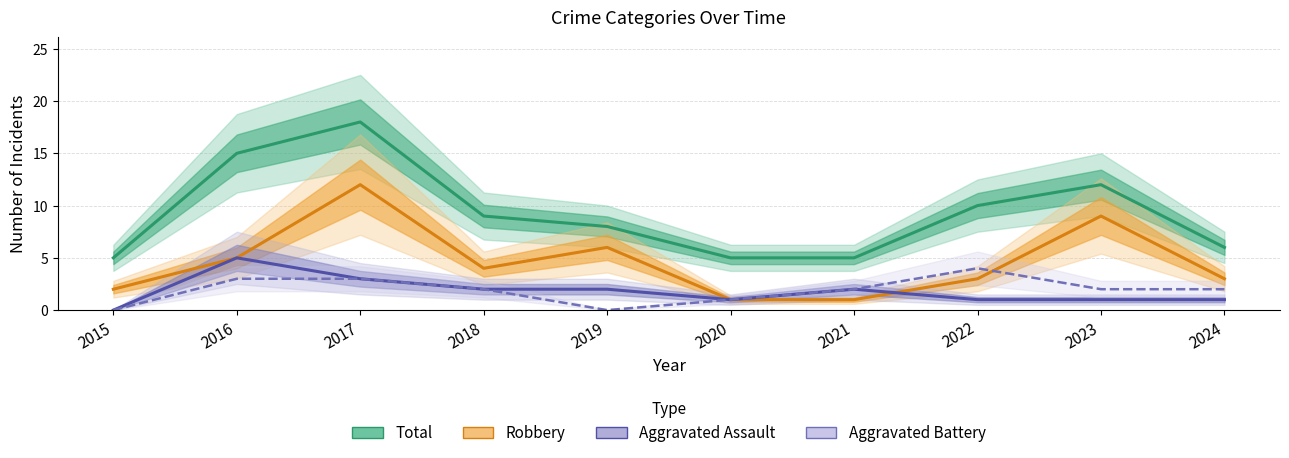

What are all the series names shown in the legend?

Total, Robbery, Aggravated Assault, Aggravated Battery